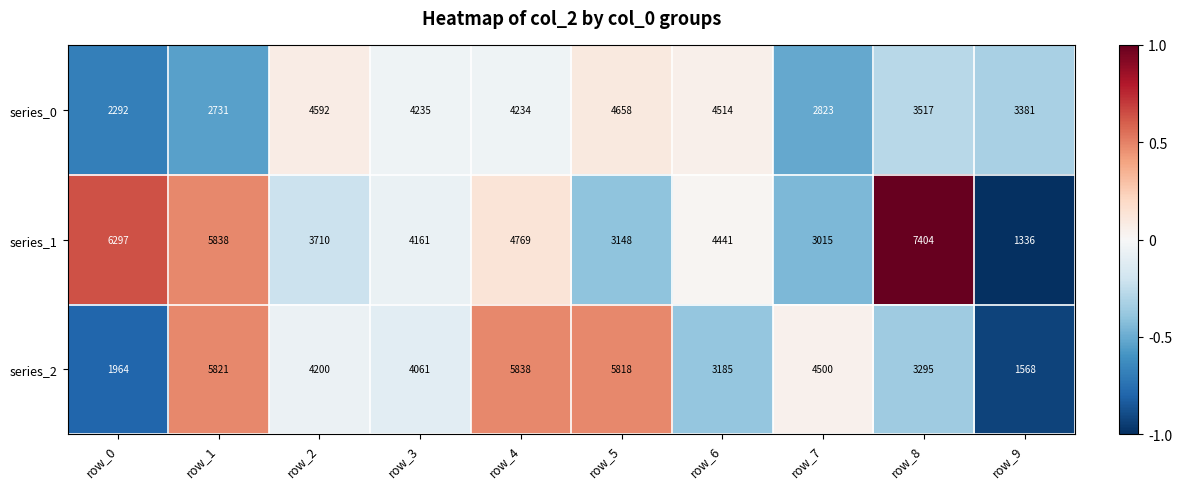

Reading left to right, what are all the values shown in this chart?

series_0: 2292	2731	4592	4235	4234	4658	4514	2823	3517	3381
series_1: 6297	5838	3710	4161	4769	3148	4441	3015	7404	1336
series_2: 1964	5821	4200	4061	5838	5818	3185	4500	3295	1568